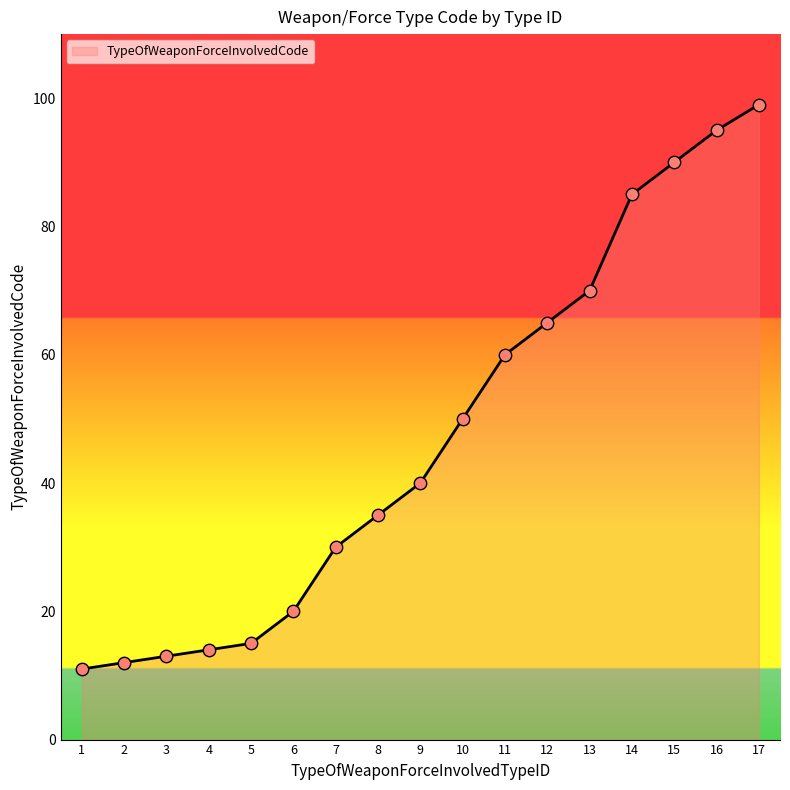

Approximately how many times larger is the value at 4 compared to 2?

1.2